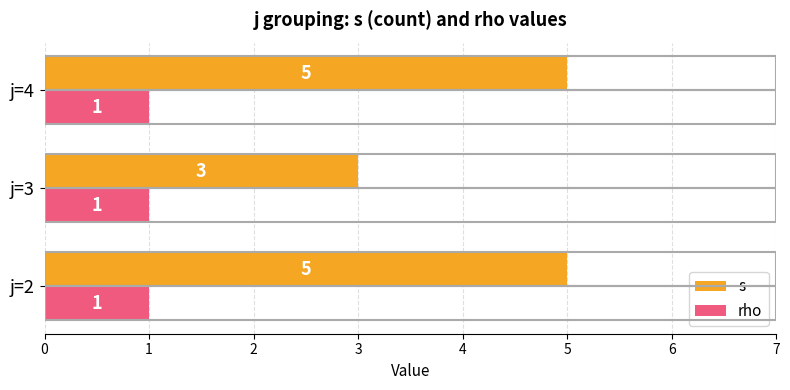

Is the value of s at j=4 greater than the value of rho at j=3?

Yes